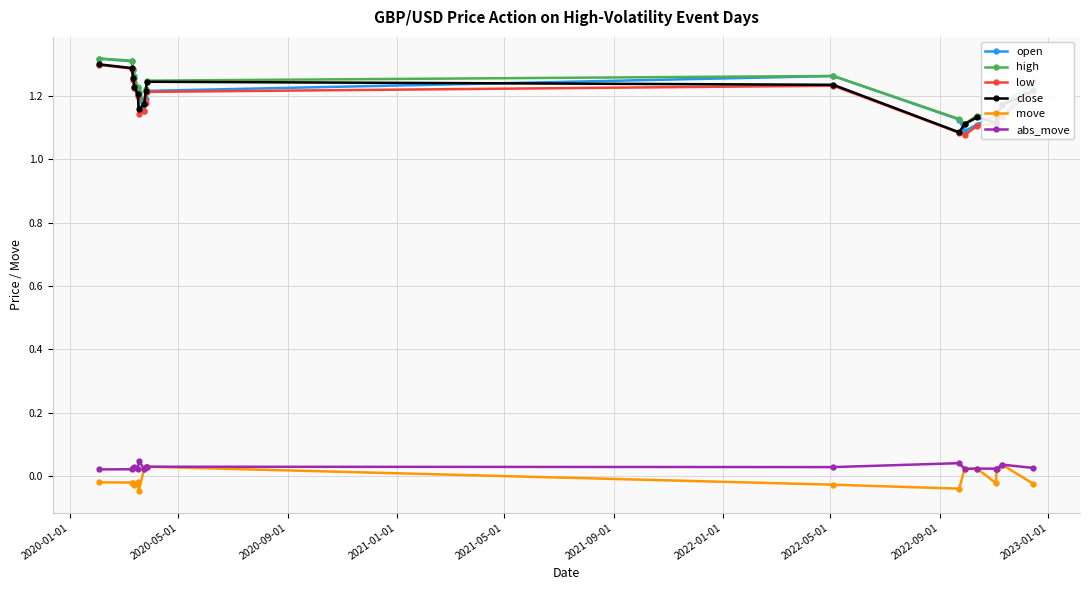

True or false: abs_move and low intersect in this chart.

False